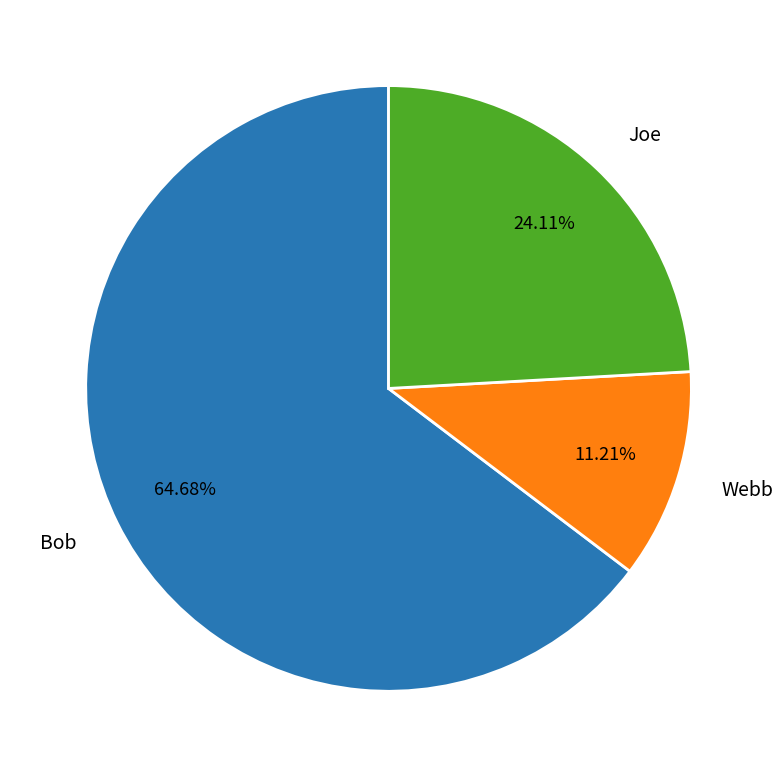

How many segments does this pie chart have?

3